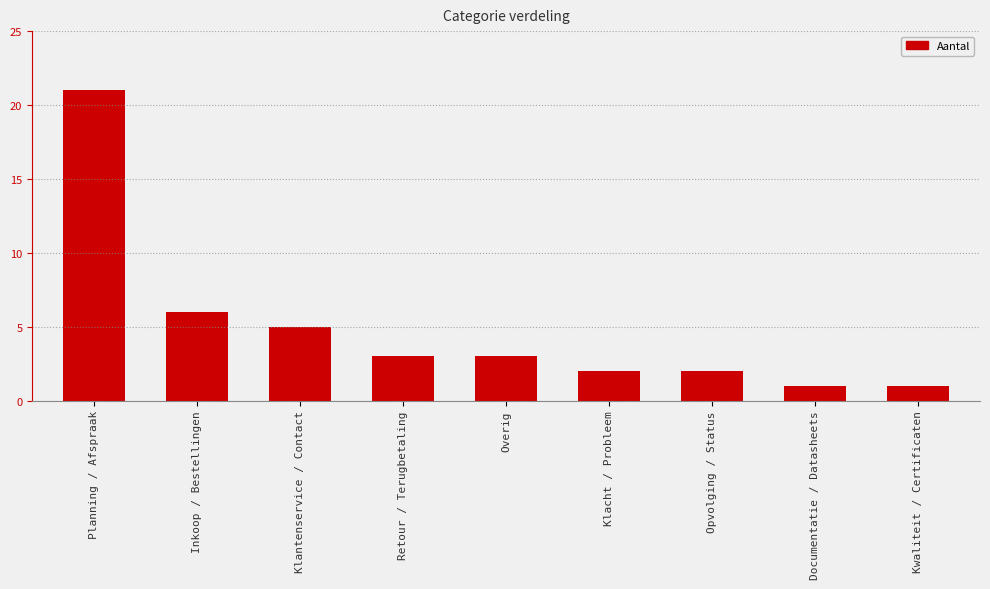

What position from the right is Kwaliteit / Certificaten?

1